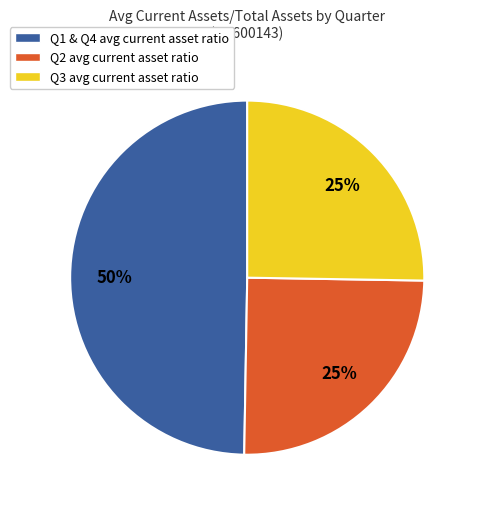

Is there any slice that represents more than half of the pie?

No